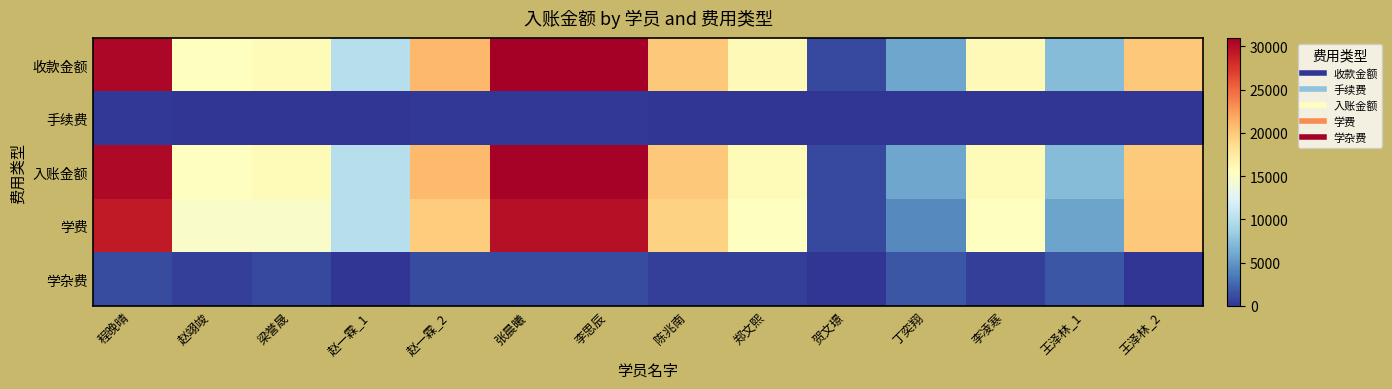

Reading right to left, what are all the values shown in this chart?

收款金额: 王泽林_2=20000.0	王泽林_1=7360.0	李凌寒=15980.0	丁奕翔=5860.0	贺文璟=1000.0	郑文熙=15980.0	陈兆南=20000.0	李思辰=30960.0	张晨曦=30960.0	赵一霖_2=20960.0	赵一霖_1=10000.0	梁誉晟=15880.0	赵翊竣=15480.0	程晚晴=30460.0
手续费: 王泽林_2=110.0	王泽林_1=44.2	李凌寒=87.9	丁奕翔=32.2	贺文璟=5.5	郑文熙=95.9	陈兆南=25.0	李思辰=170.3	张晨曦=170.3	赵一霖_2=125.8	赵一霖_1=60.0	梁誉晟=25.0	赵翊竣=92.9	程晚晴=170.6
入账金额: 王泽林_2=19890.0	王泽林_1=7315.8	李凌寒=15892.1	丁奕翔=5827.8	贺文璟=994.5	郑文熙=15884.1	陈兆南=19975.0	李思辰=30789.7	张晨曦=30789.7	赵一霖_2=20834.2	赵一霖_1=9940.0	梁誉晟=15855.0	赵翊竣=15387.1	程晚晴=30289.4
学费: 王泽林_2=20000.0	王泽林_1=5760.0	李凌寒=15380.0	丁奕翔=4260.0	贺文璟=1000.0	郑文熙=15380.0	陈兆南=19400.0	李思辰=29760.0	张晨曦=29760.0	赵一霖_2=19760.0	赵一霖_1=10000.0	梁誉晟=14880.0	赵翊竣=14880.0	程晚晴=29260.0
学杂费: 王泽林_2=0.0	王泽林_1=1600.0	李凌寒=600.0	丁奕翔=1600.0	贺文璟=0.0	郑文熙=600.0	陈兆南=600.0	李思辰=1200.0	张晨曦=1200.0	赵一霖_2=1200.0	赵一霖_1=0.0	梁誉晟=1000.0	赵翊竣=600.0	程晚晴=1200.0